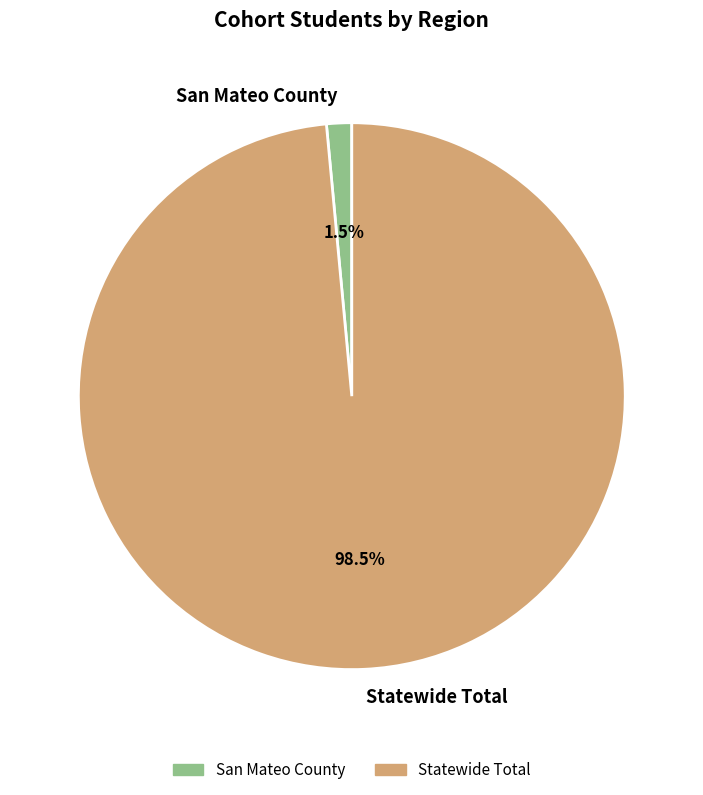

To the nearest percent, what is the average slice percentage?

50%